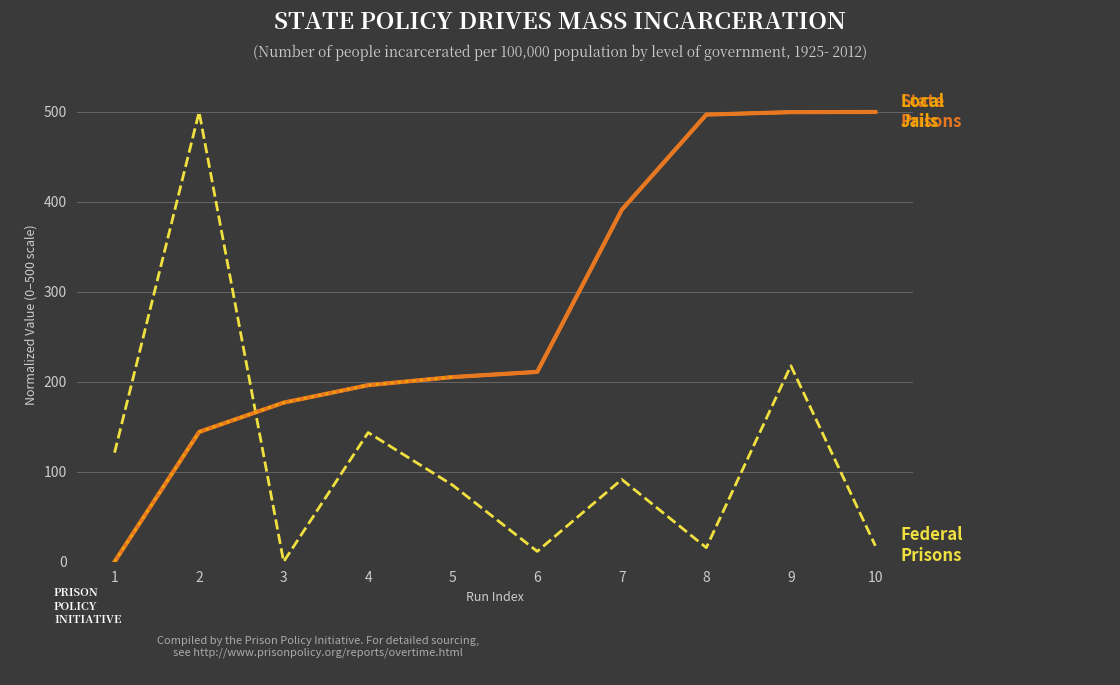

What is the total value across all series at 9?

1217.5